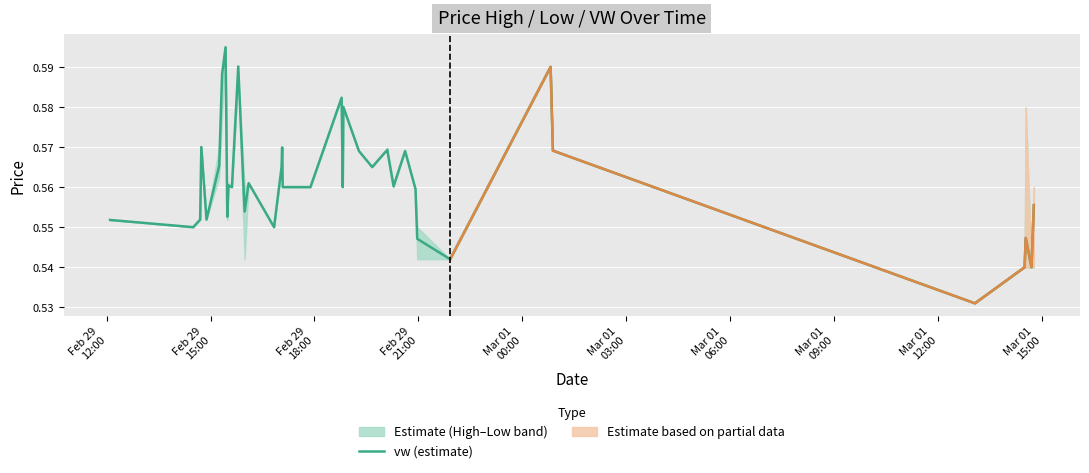

Reading left to right, what are all the values shown in this chart?

0.6	0.6	0.6	0.6	0.6	0.6	0.6	0.6	0.6	0.6	0.6	0.6	0.6	0.6	0.6	0.6	0.6	0.6	0.6	0.6	0.6	0.6	0.6	0.6	0.6	0.6	0.6	0.6	0.6	0.6	0.6	0.5	0.5	0.6	0.6	0.5	0.5	0.5	0.5	0.6